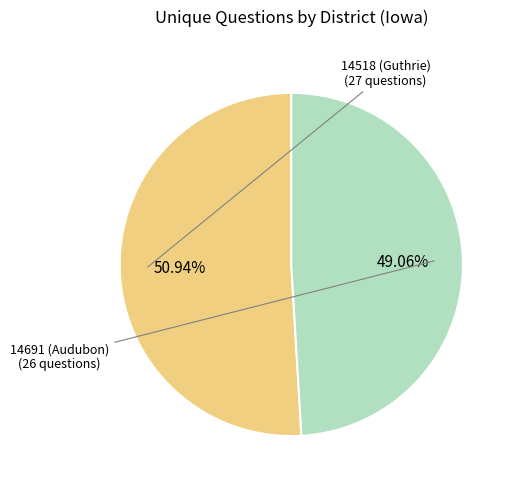

Rank the categories by value from lowest to highest.

14691 (Audubon), 14518 (Guthrie)